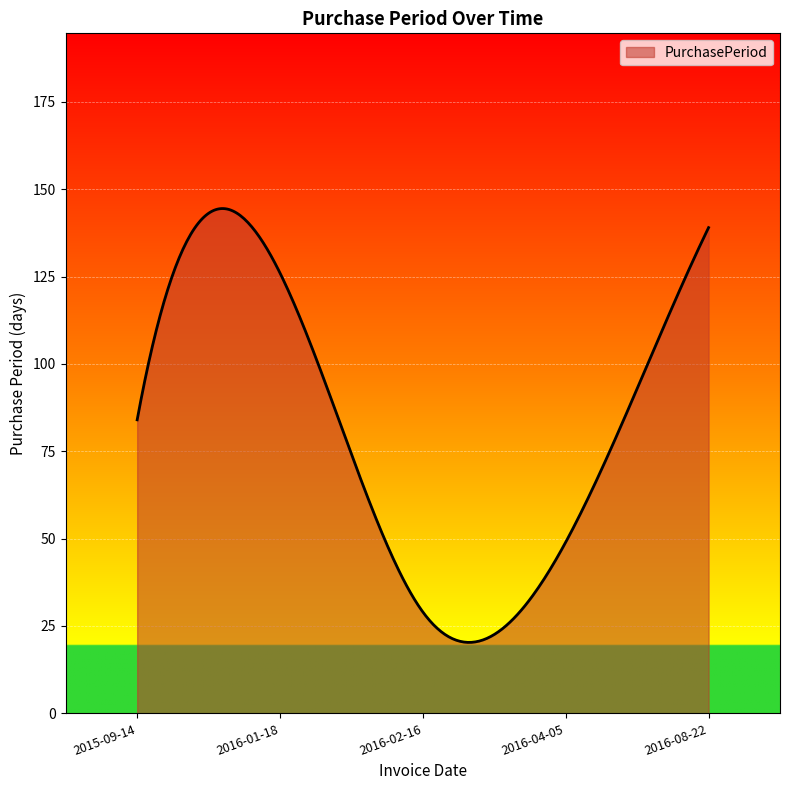

What is the difference between the maximum and minimum values?

124.2